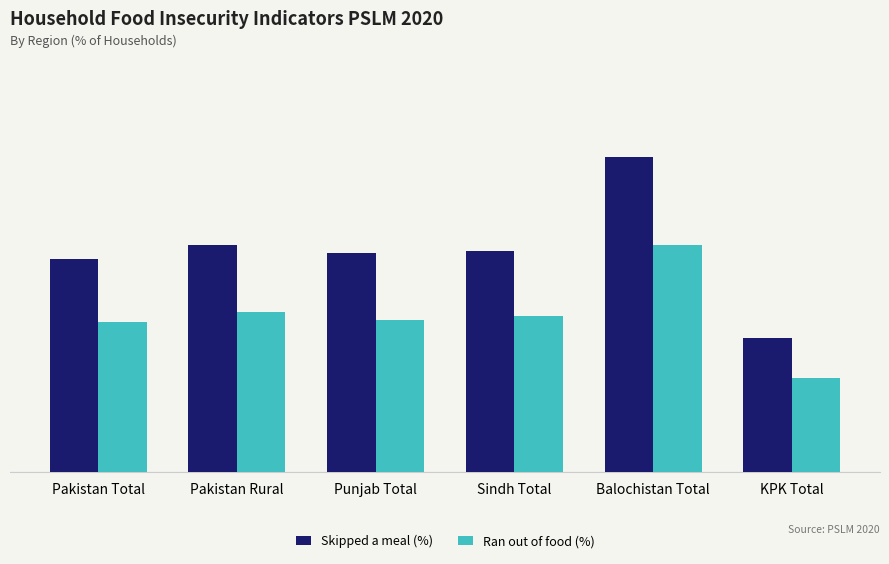

Does the chart contain any negative values?

No